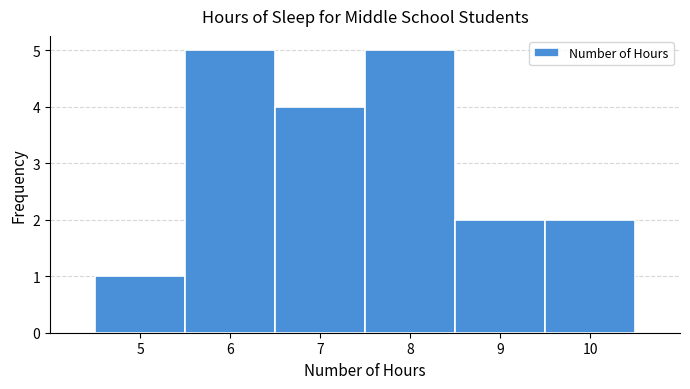

Reading left to right, list every bar in this chart as the range it spans on the x-axis followed by its height. The values are not printed on the chart, so give them approximately, as read against the axis.

4.5 to 5.5: 1
5.5 to 6.5: 5
6.5 to 7.5: 4
7.5 to 8.5: 5
8.5 to 9.5: 2
9.5 to 10.5: 2